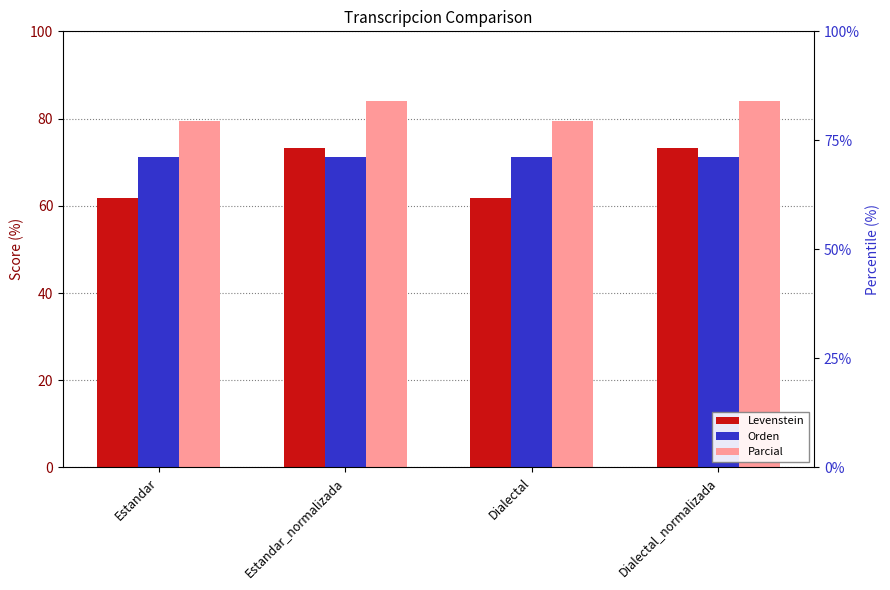

The value of Orden at Estandar_normalizada is 116.4. True or false?

False